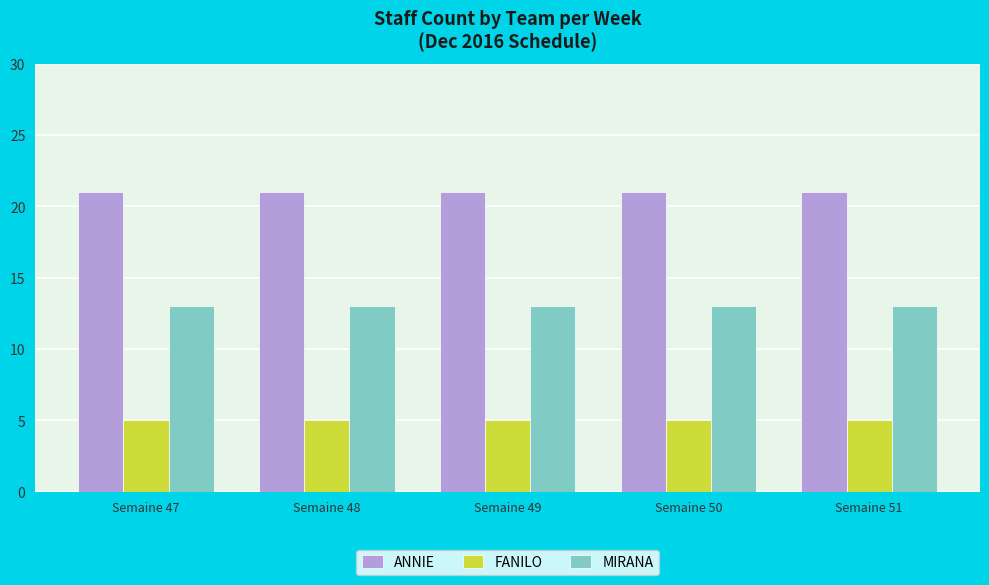

At how many categories does at least one series exceed 15?

5